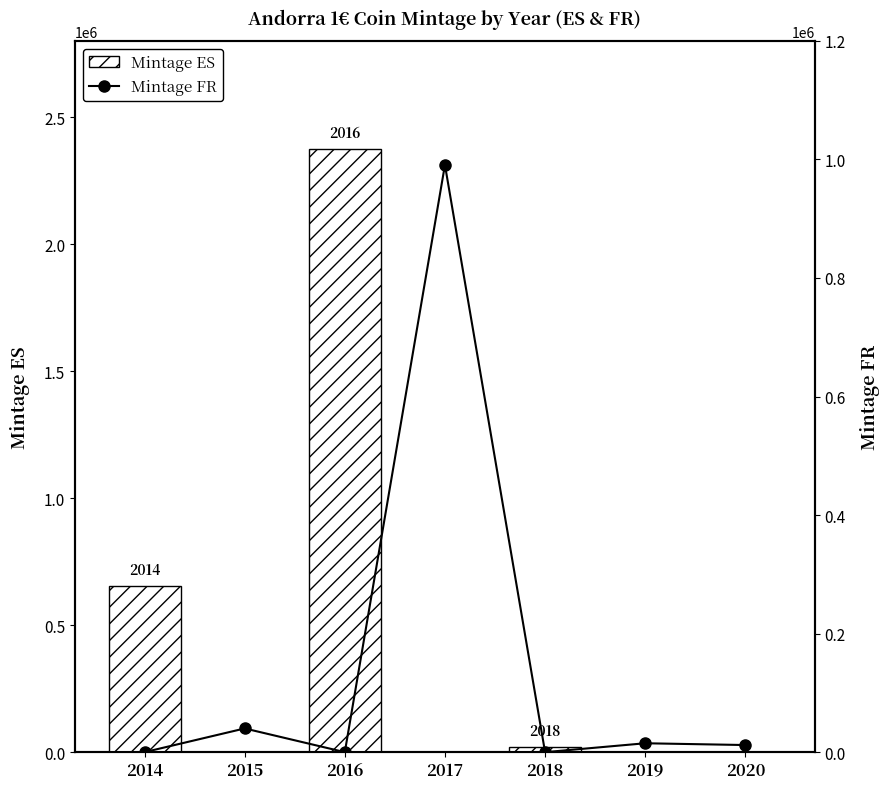

What is the value of the Mintage ES bar at the 1st from the left?

654842